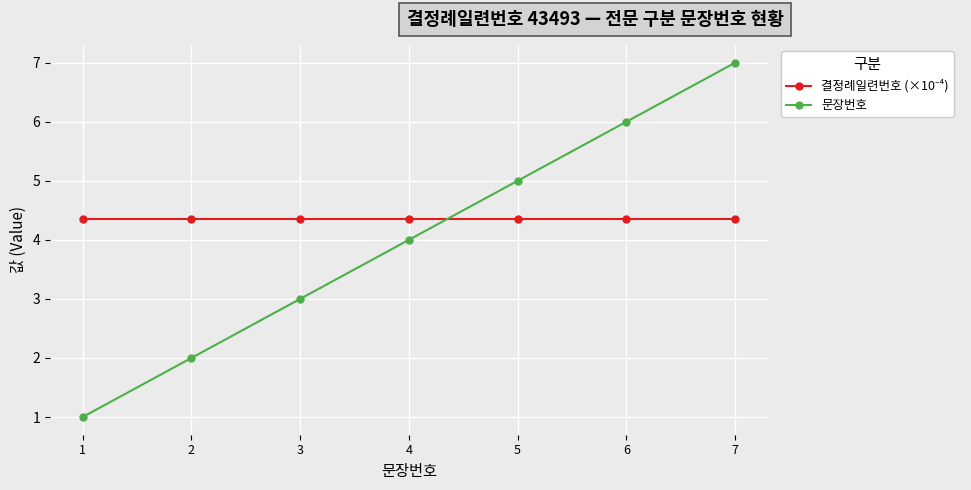

What is the difference between the highest and lowest values at 2?

2.3